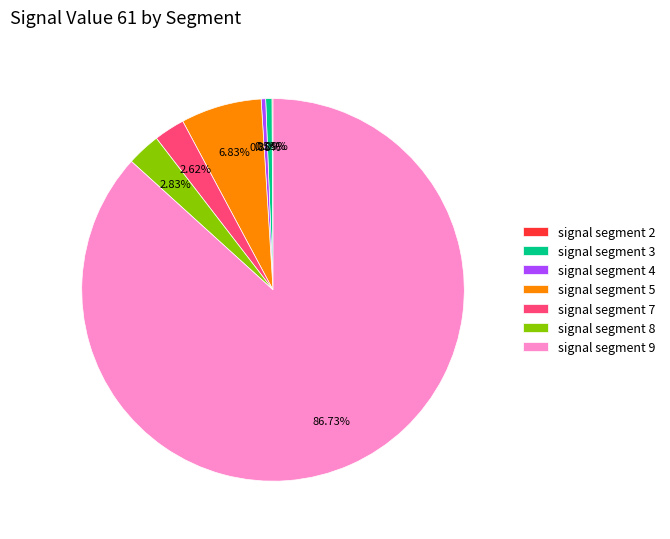

Between signal segment 9 and signal segment 8, which is larger?

signal segment 9